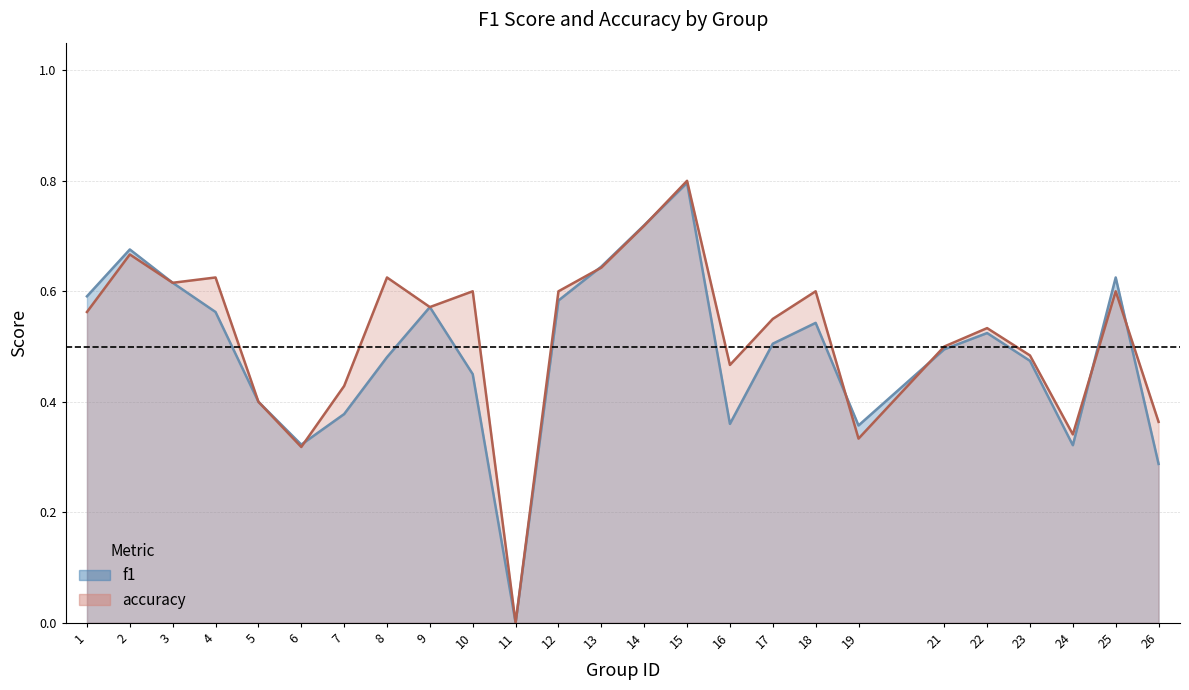

Between which two adjacent categories do accuracy and f1 first intersect?

6 and 7